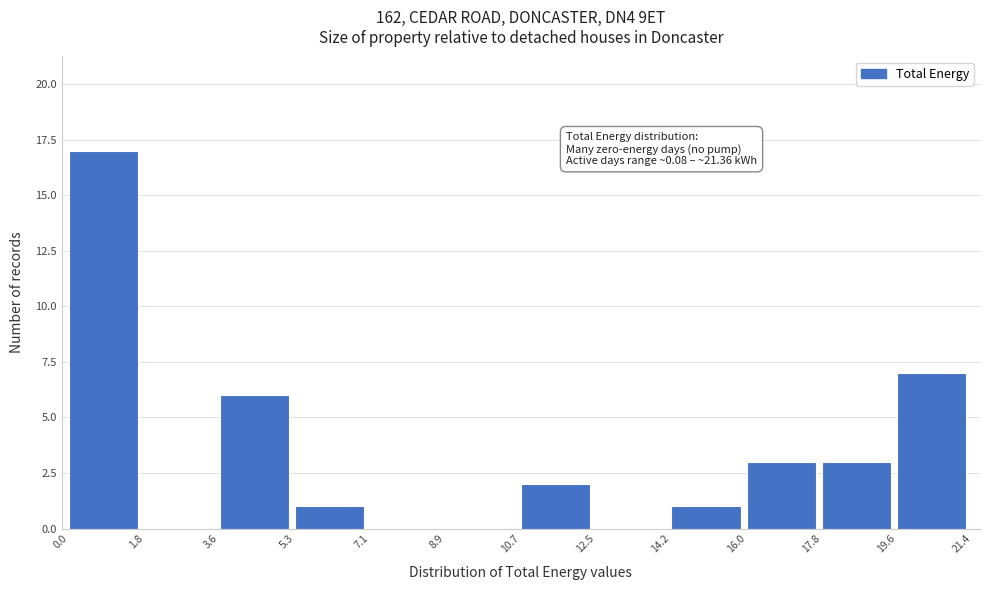

Which range on the x-axis has the tallest bar?

0.0 to 1.8